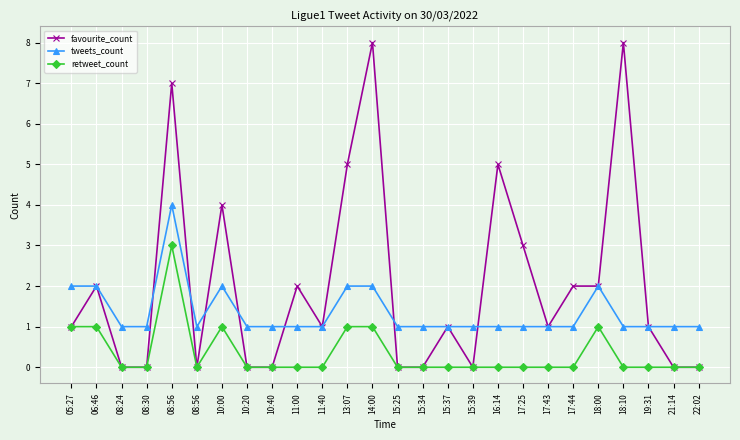

What are all the series names shown in the legend?

favourite_count, tweets_count, retweet_count